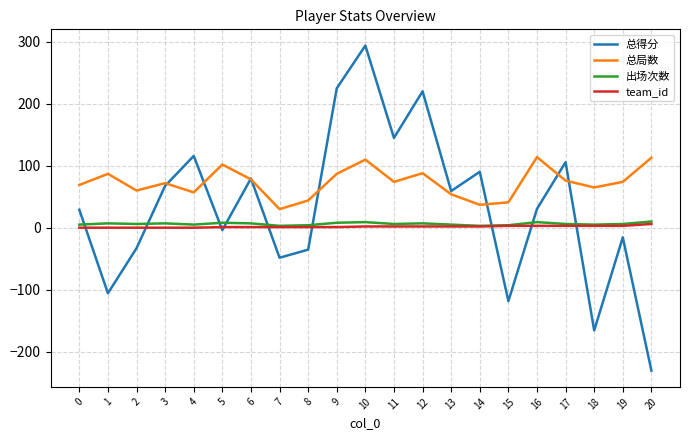

Which series has the largest total across all categories?

总局数